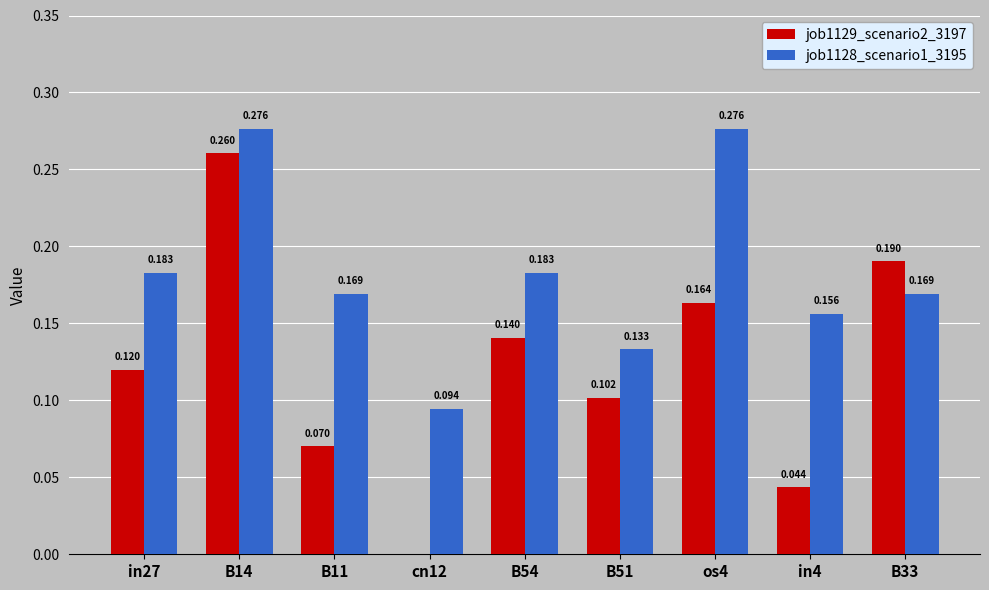

Is the value of job1129_scenario2_3197 at B51 greater than the value of job1128_scenario1_3195 at cn12?

Yes